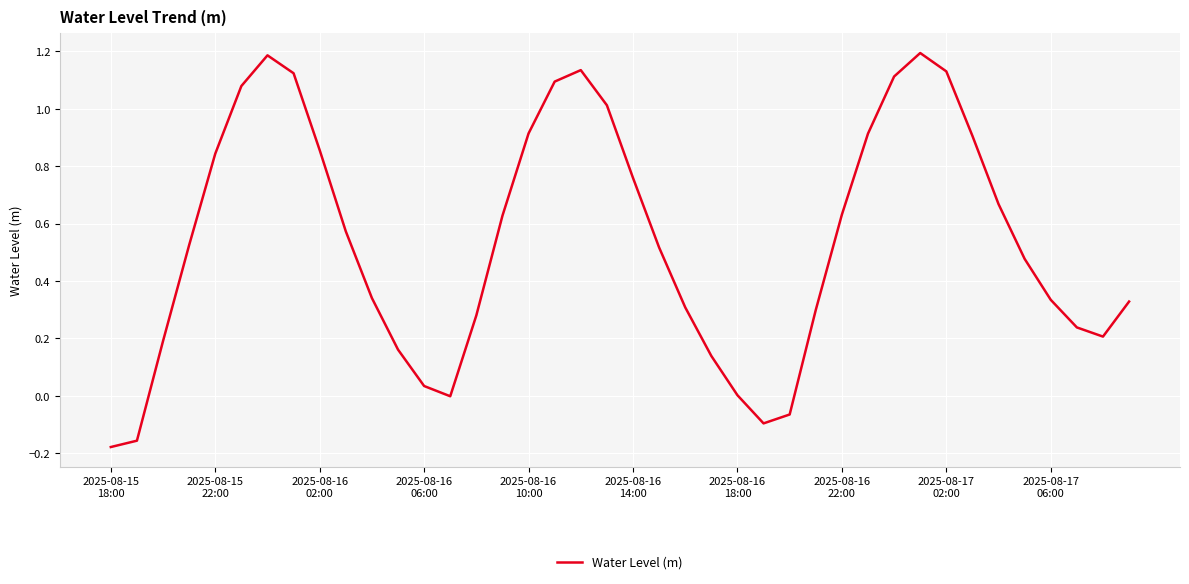

What is the greatest value displayed?

1.2